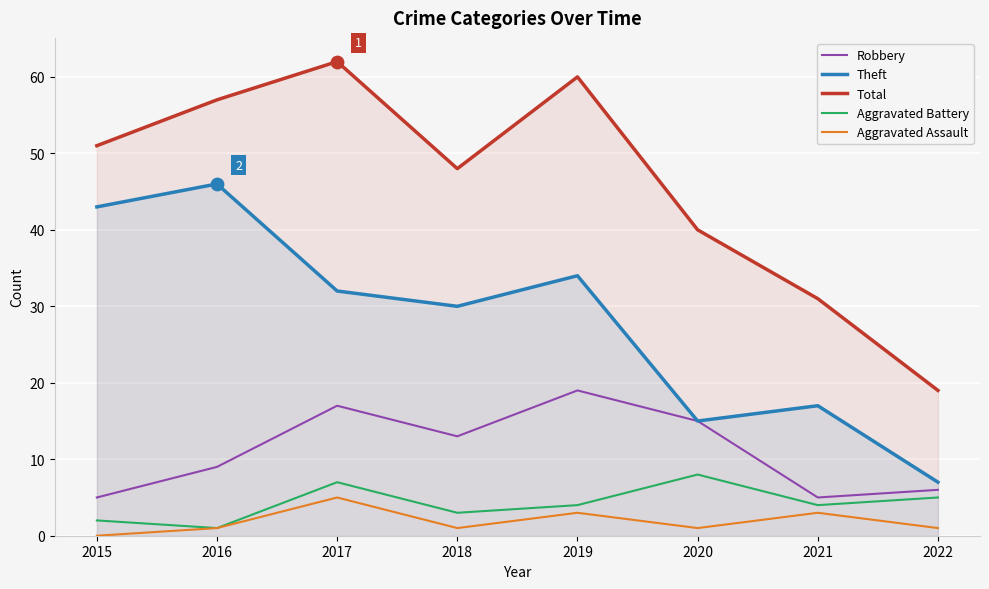

Is the value of Total at 2020 greater than the value of Robbery at 2019?

Yes